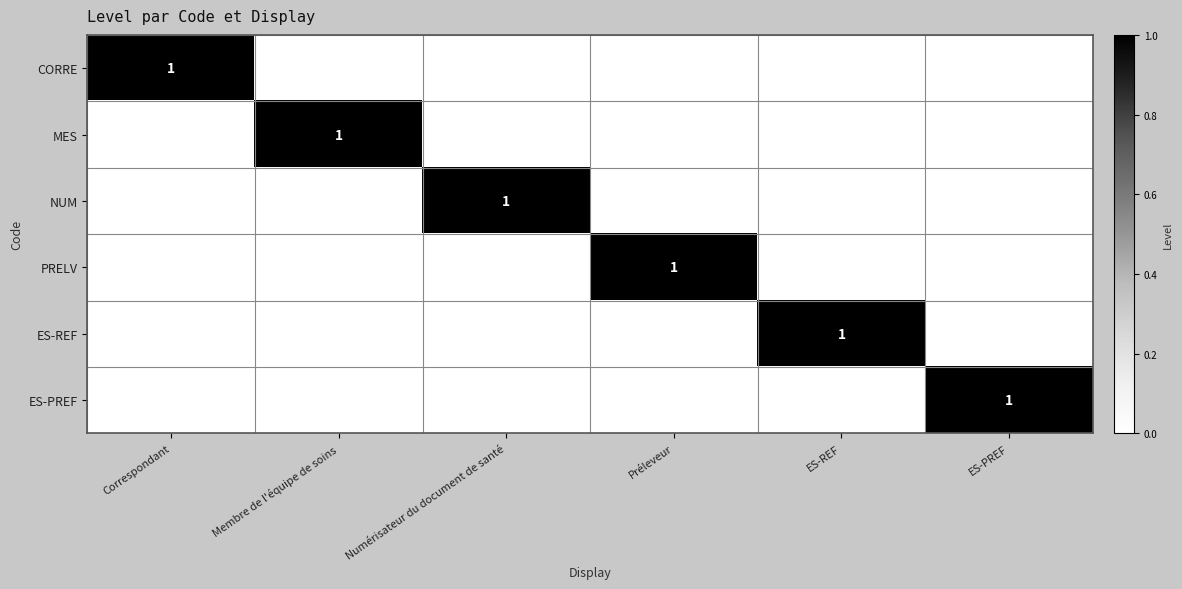

The value of CORRE at Correspondant is 0. True or false?

False